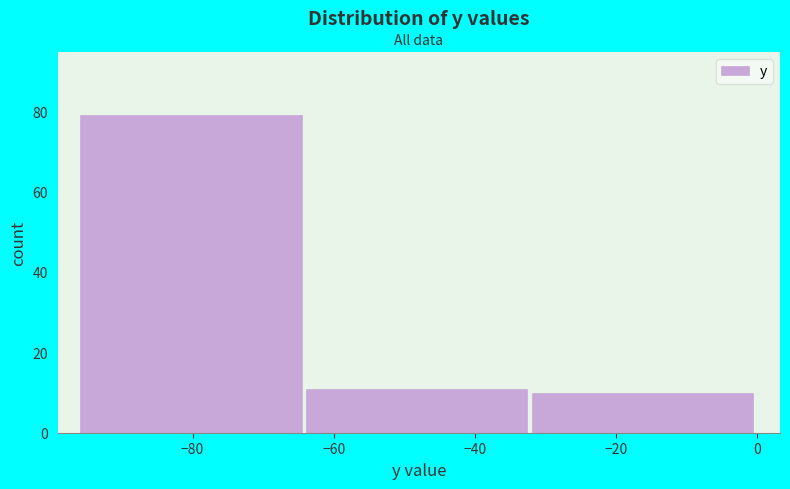

Which range on the x-axis has the tallest bar?

-96 to -64